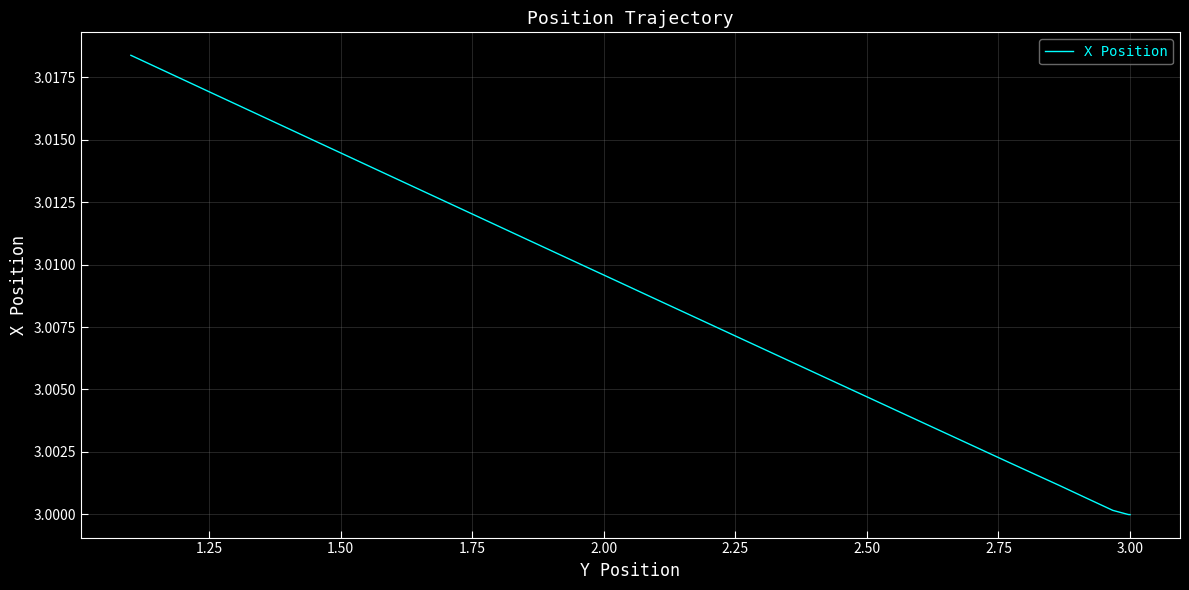

Does the chart display data point markers on the line(s)?

No